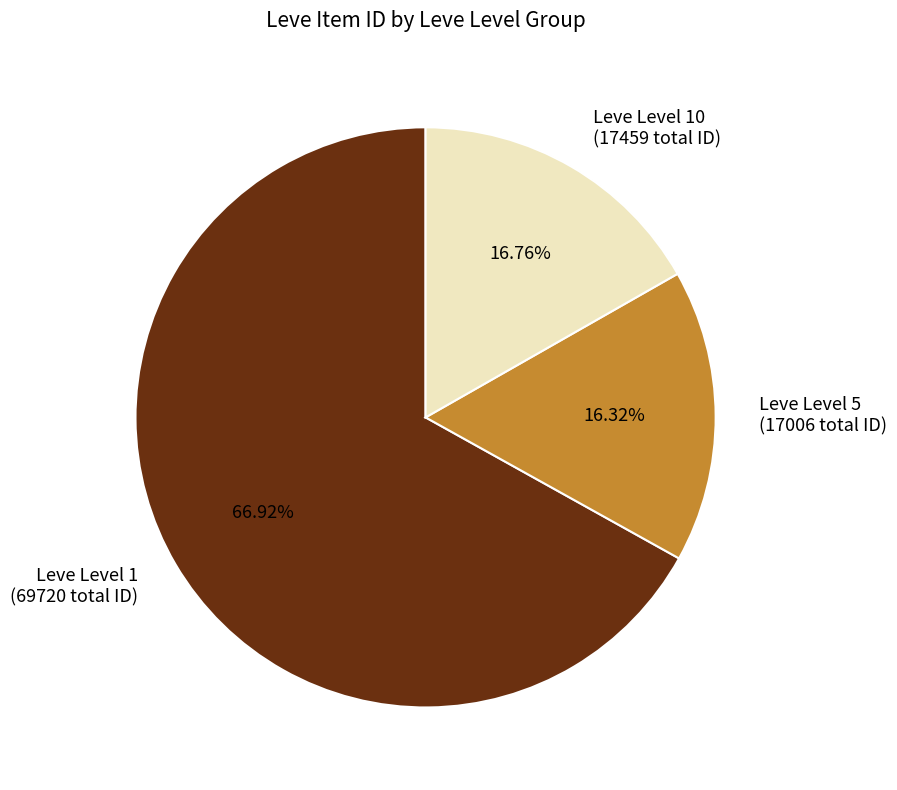

Does Leve Level 1 (69720 total ID) represent more than half of the total?

Yes